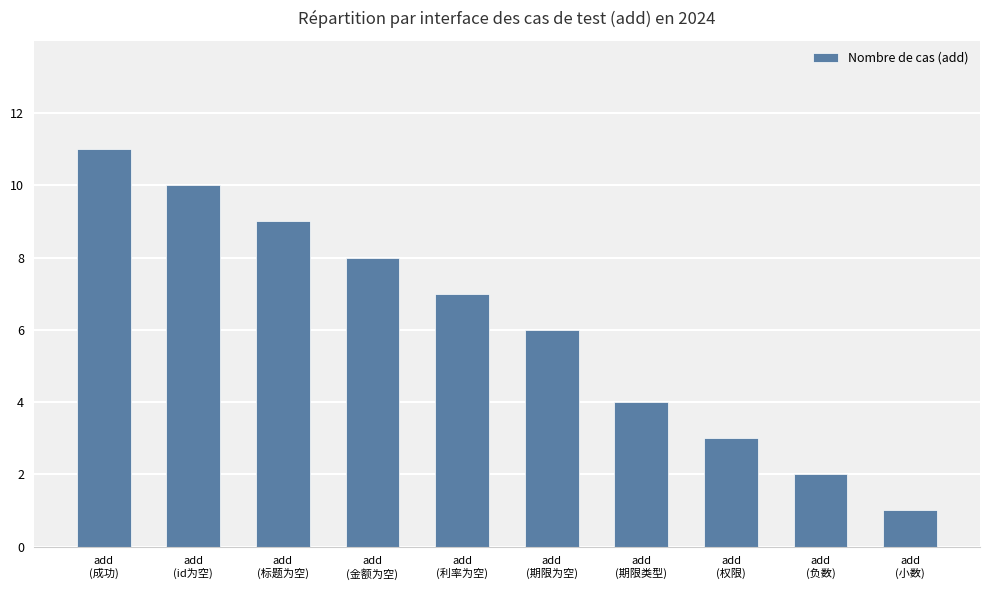

Count the values in the range 3 to 9.

6